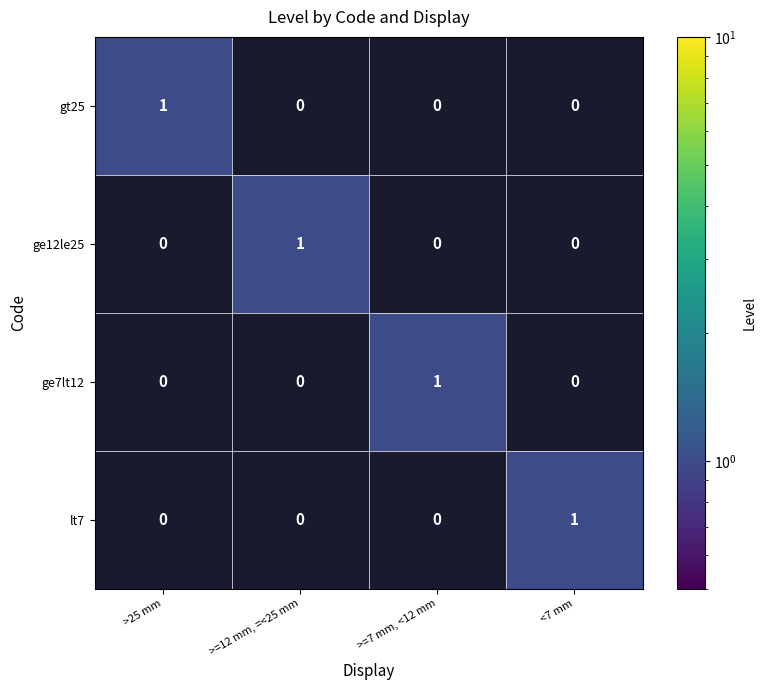

How many distinct data groups are displayed?

4